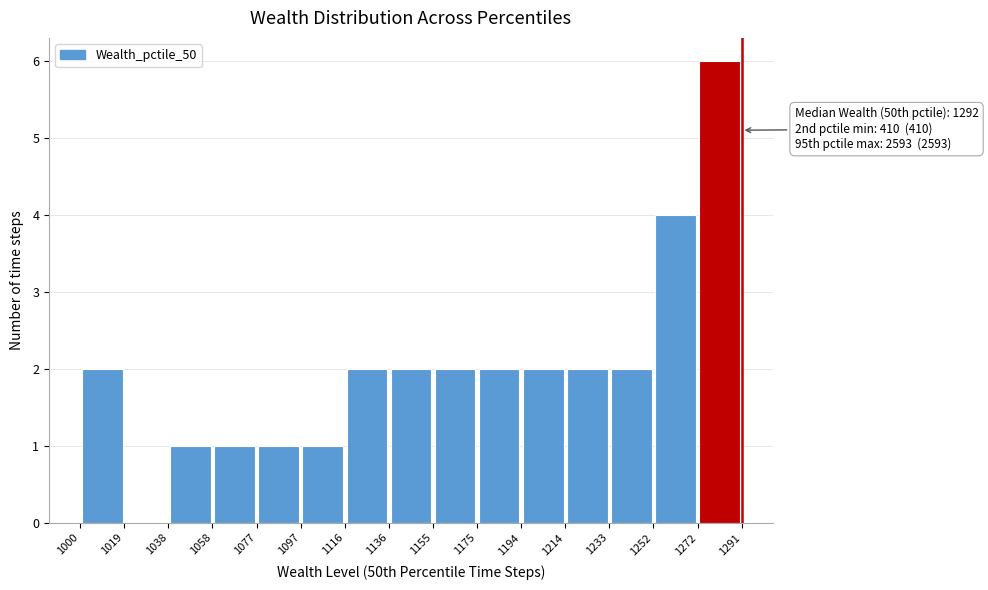

Over which range of the x-axis is the bar tallest?

1272 to 1291